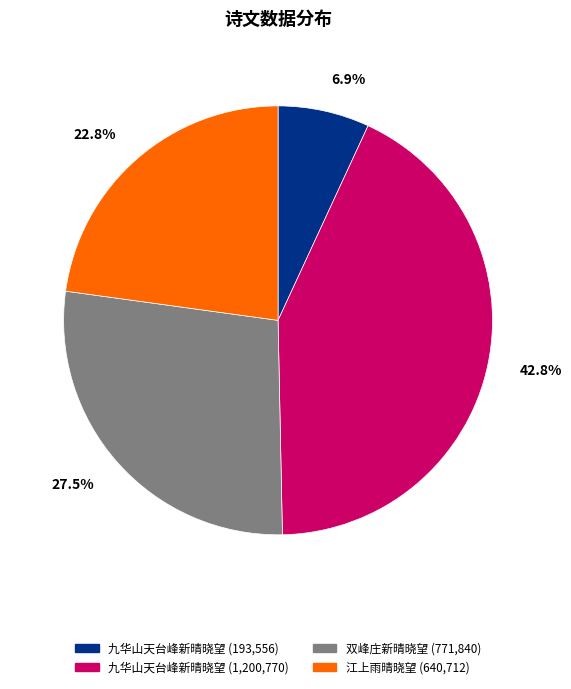

Does any single category account for the majority?

No